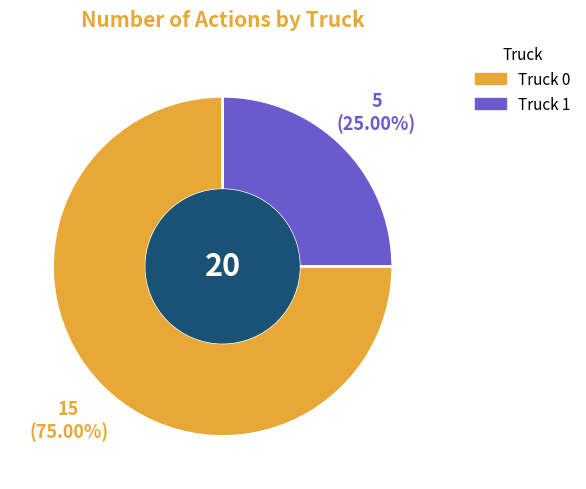

What is the smallest slice in the pie chart?

Truck 1